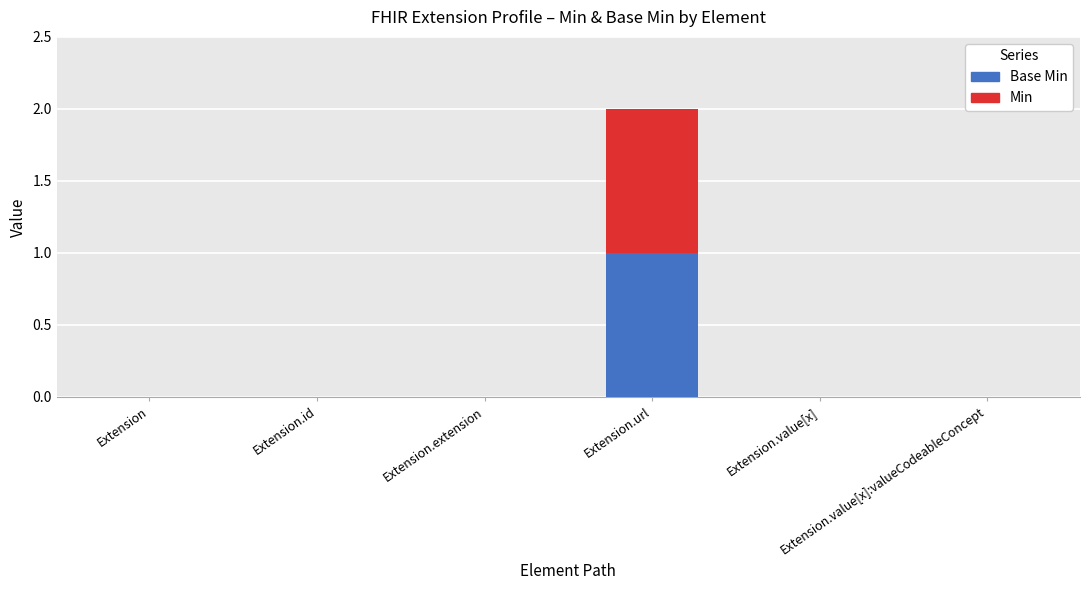

Which series has the widest spread of values?

Base Min